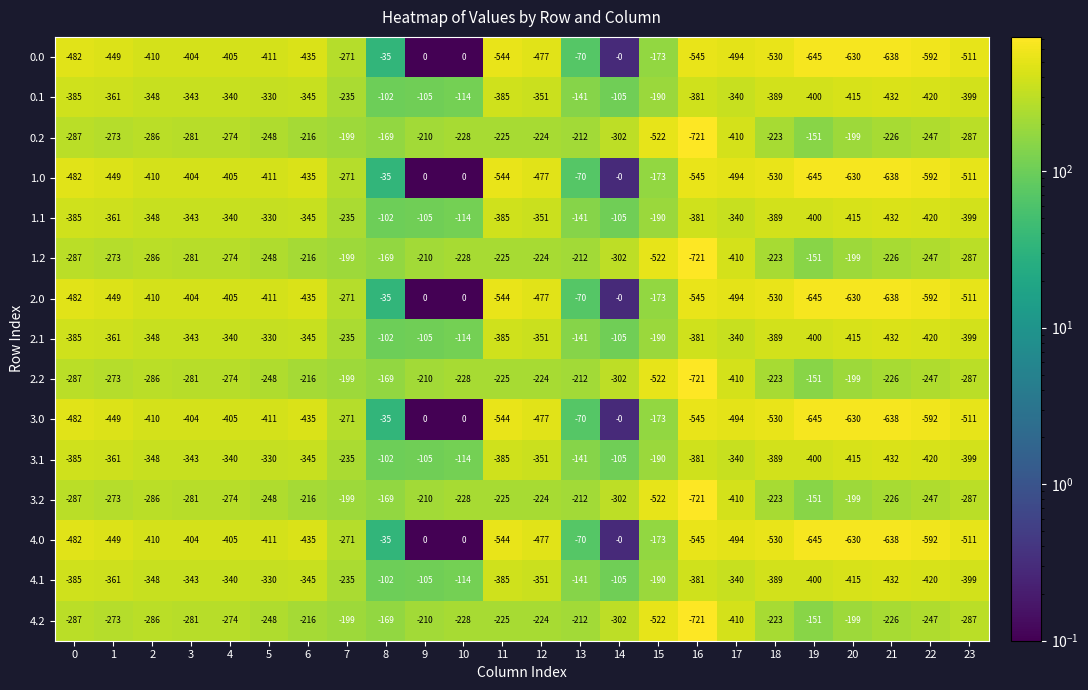

What is the difference between the maximum and minimum values in the 4.2 series?

570